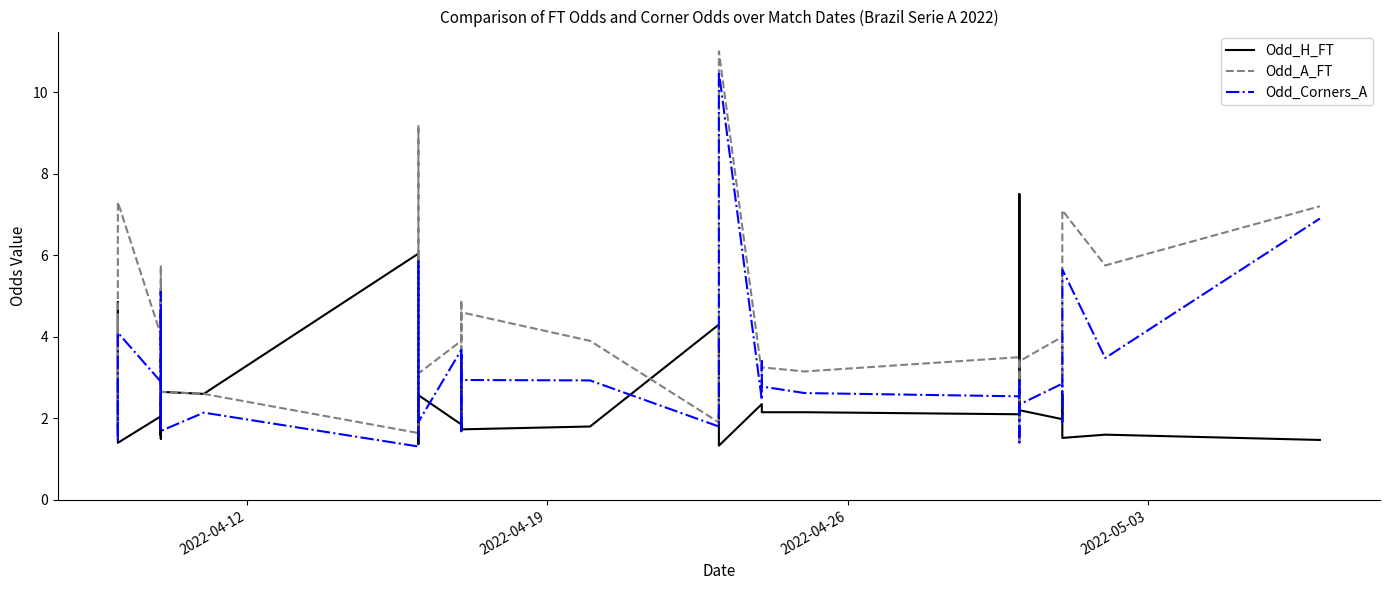

Rank the series by their average value, from highest to lowest.

Odd_A_FT, Odd_Corners_A, Odd_H_FT